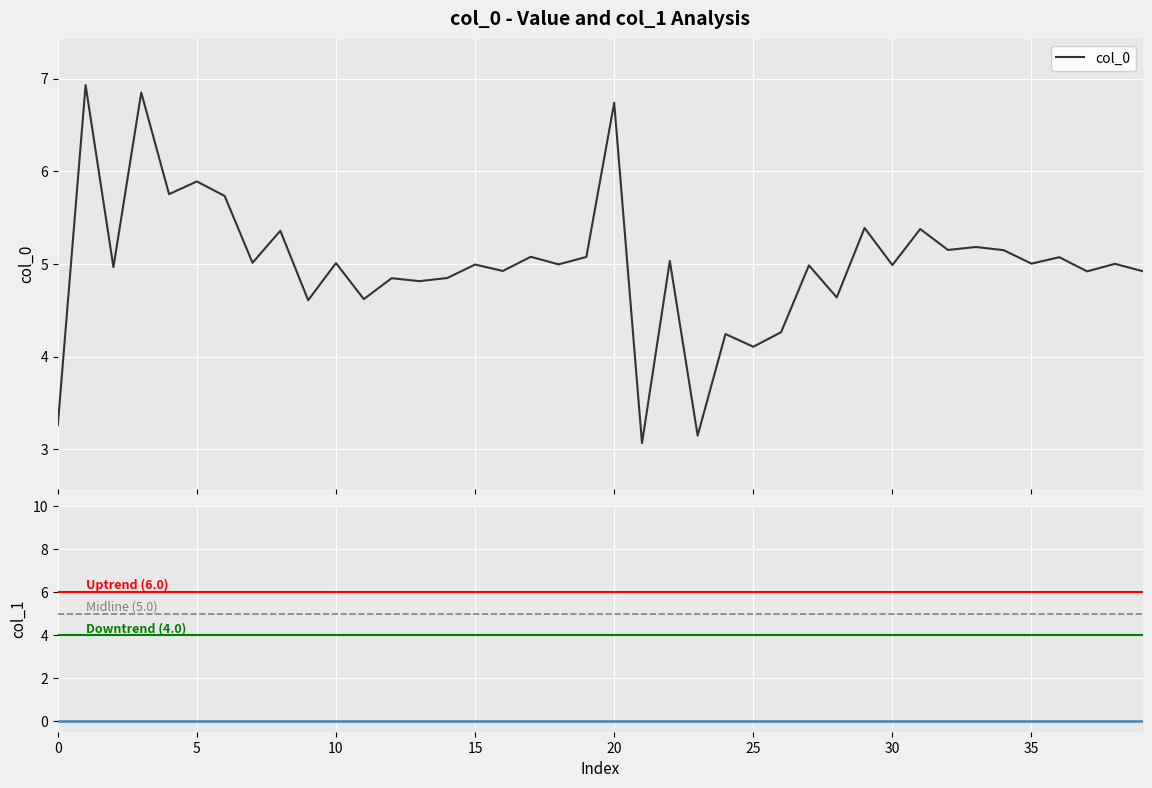

What is the minimum value for col_0?

3.1